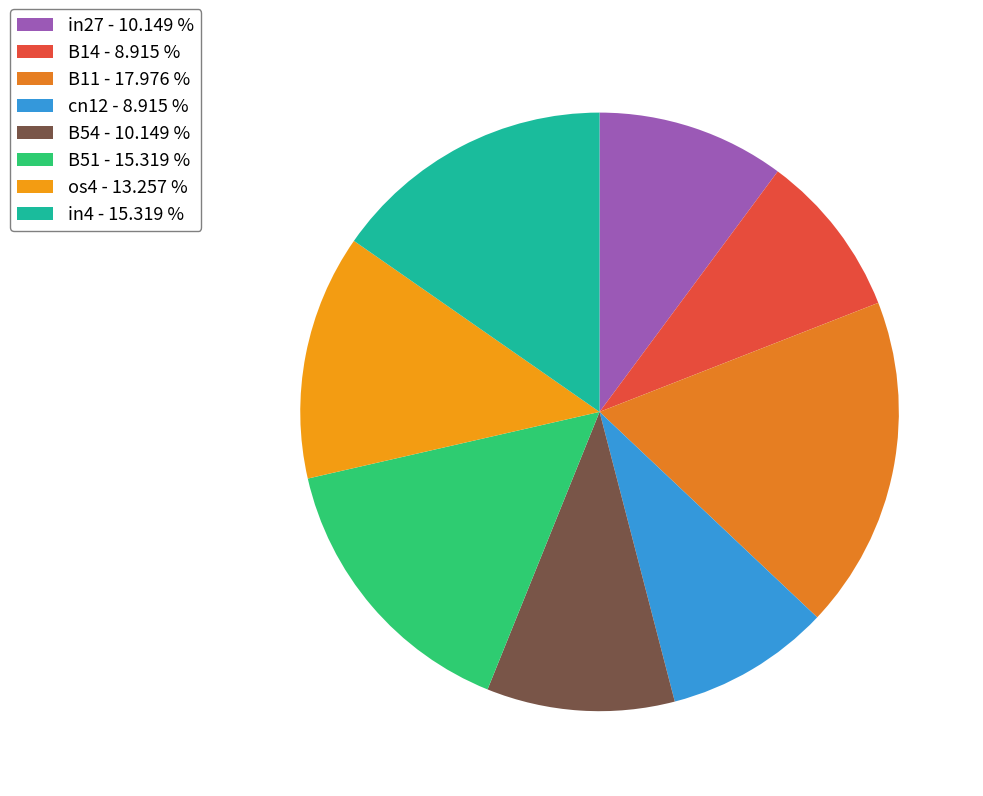

Is it true that cn12 is 9% of the pie?

True